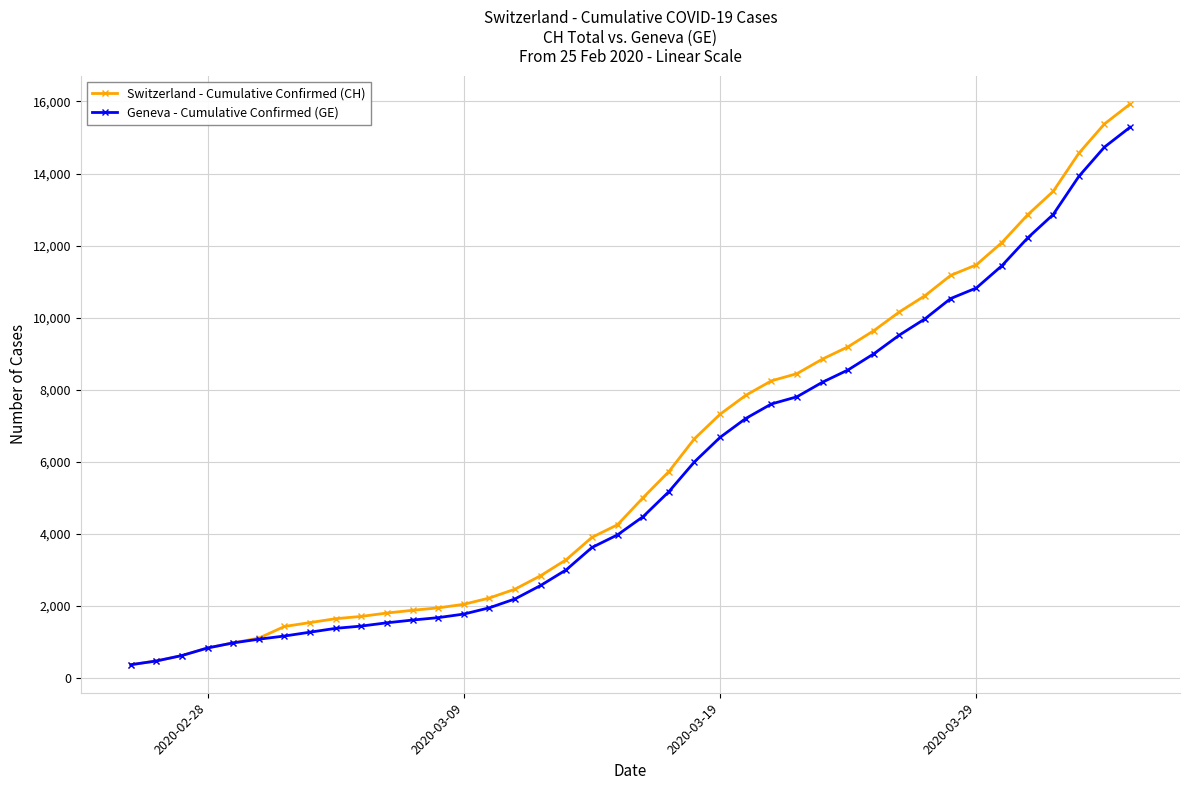

What is the value of the Switzerland - Cumulative Confirmed (CH) point at the 8th from the left?

1544